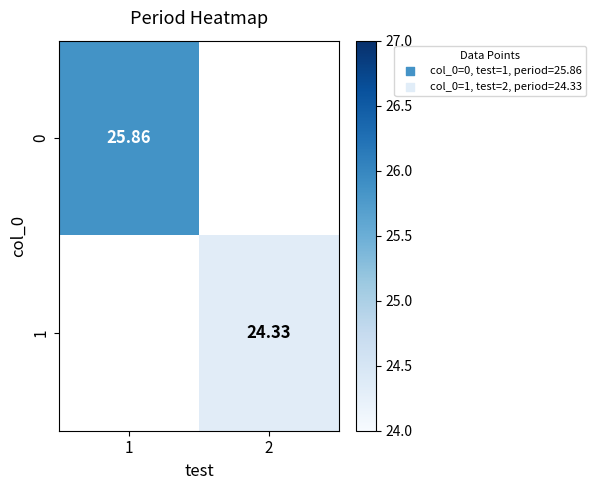

Is it true that 1 equals 24.3 at 2?

True